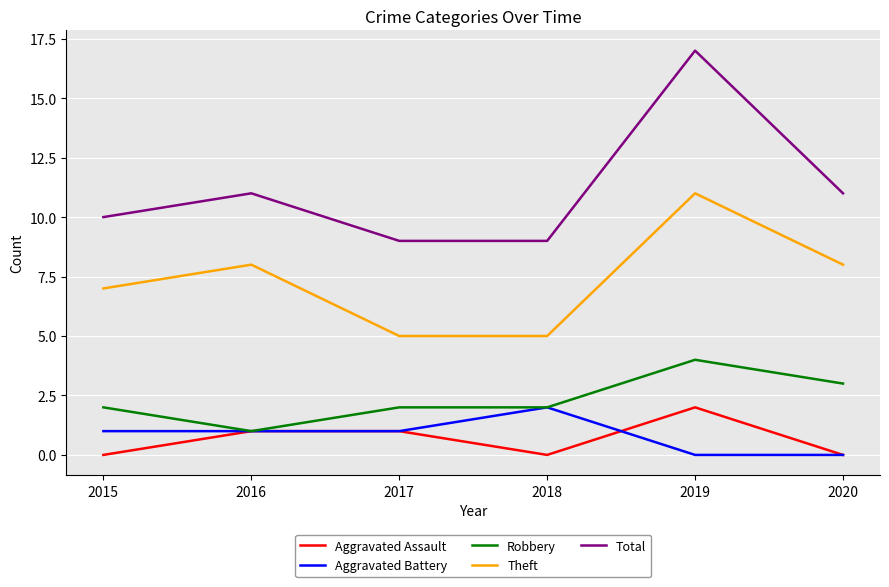

Rank the series at 2019 from highest to lowest value.

Total, Theft, Robbery, Aggravated Assault, Aggravated Battery